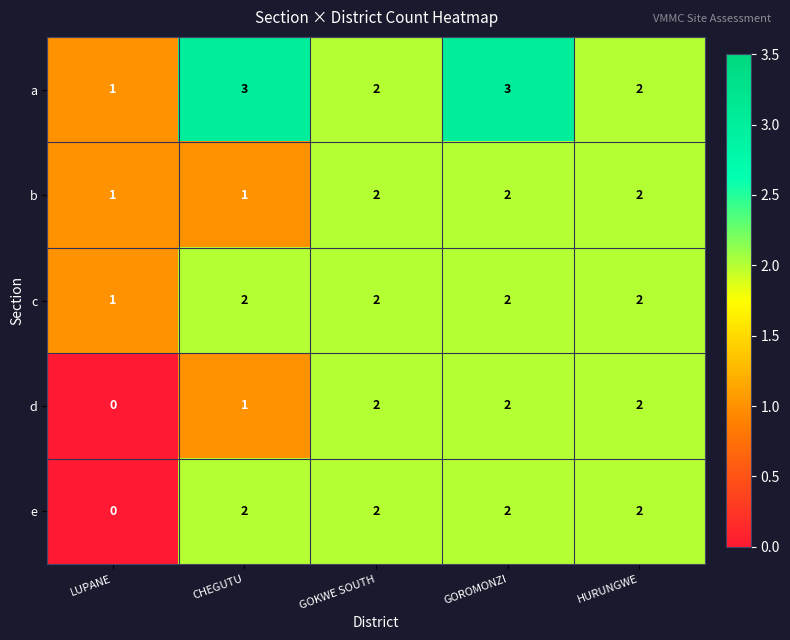

Count the number of categories in the chart.

5